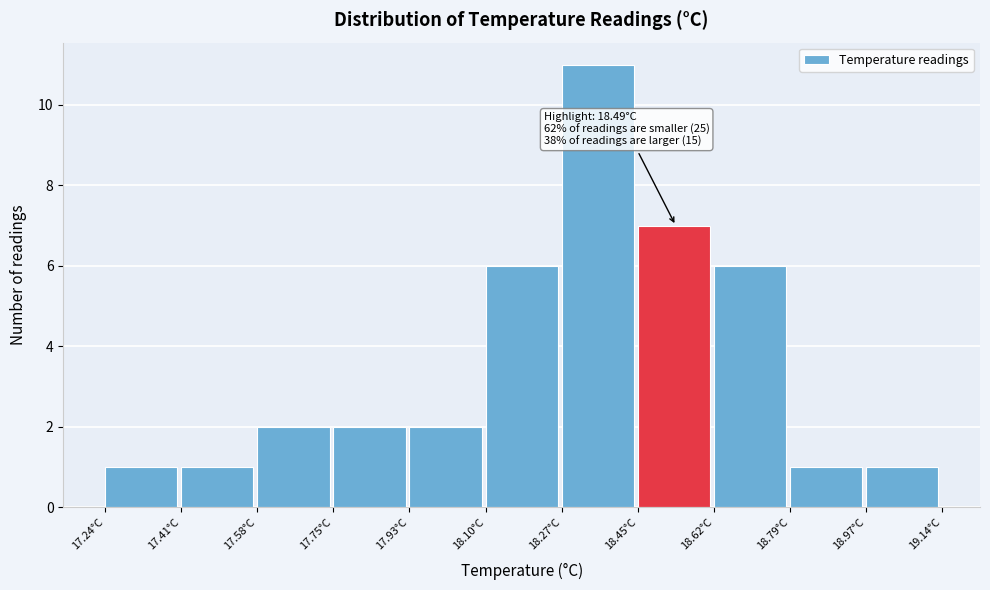

Which range on the x-axis has the tallest bar?

18.28 to 18.44